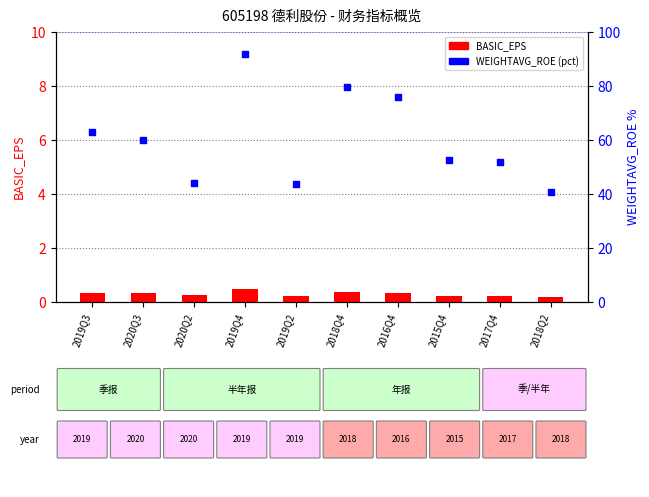

Which series reaches the maximum Y coordinate?

WEIGHTAVG_ROE (pct)